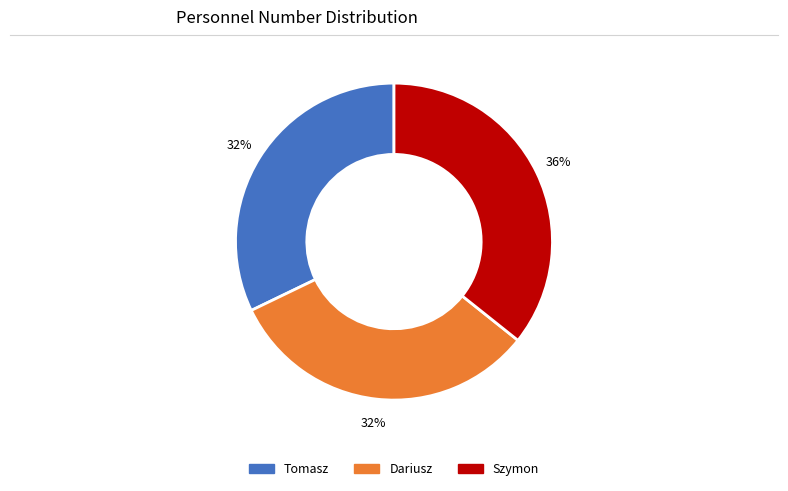

Which category has the biggest portion of the pie?

Szymon